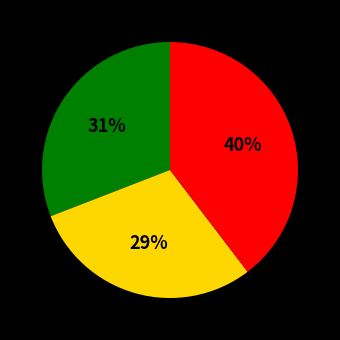

To the nearest percent, what is the average slice percentage?

33%